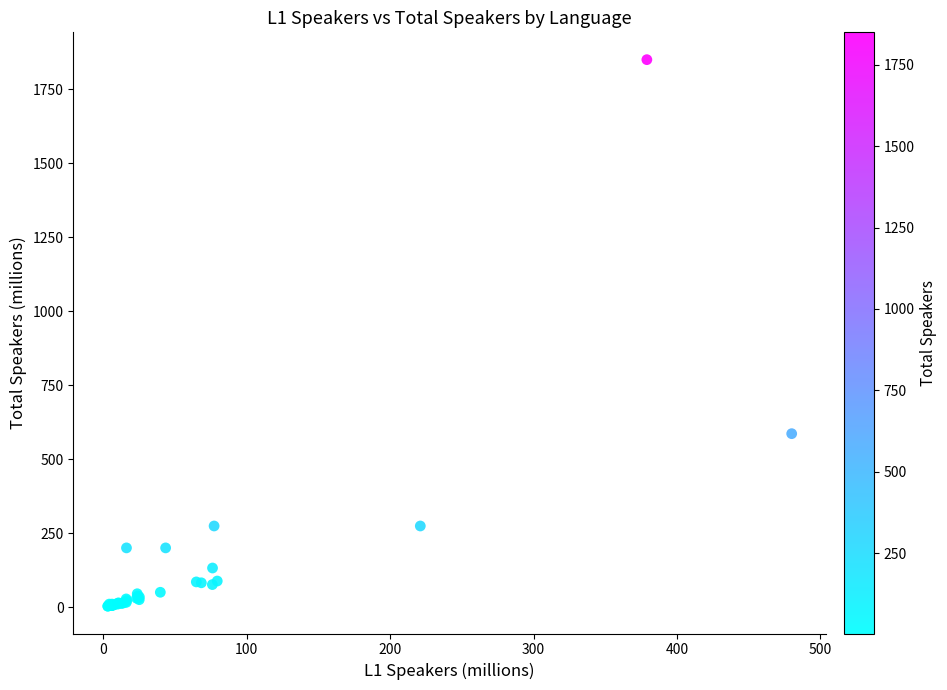

What Y value in the scatter plot is closest to 926?

586.0